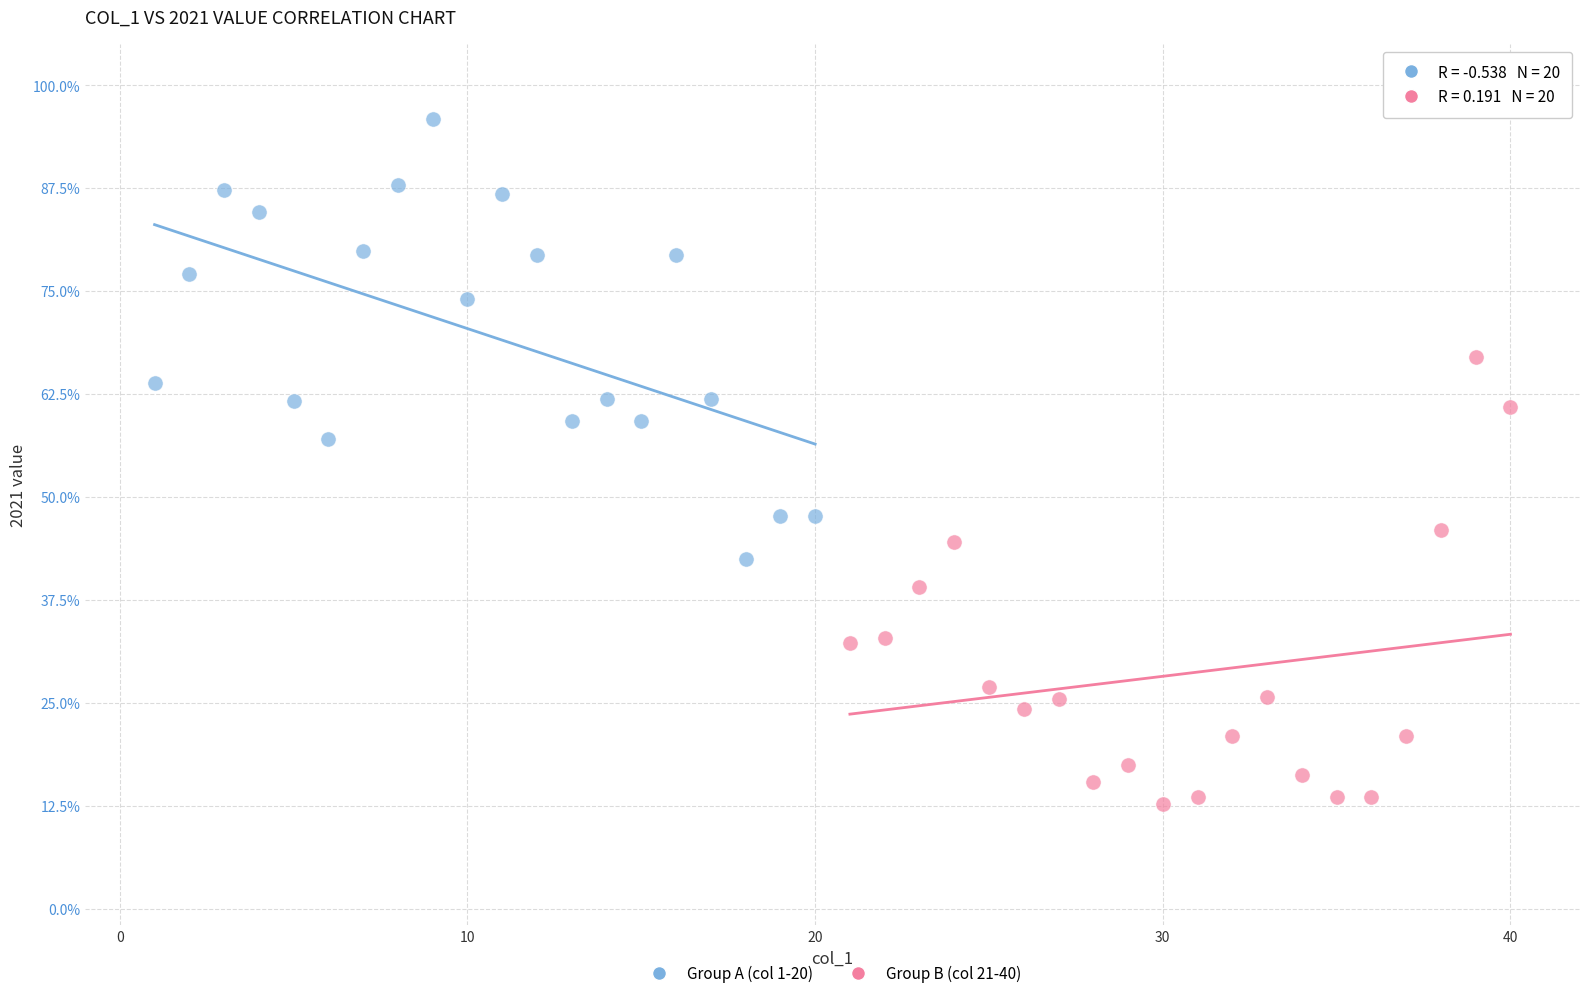

Which series contains the lowest Y value?

Group B (col 21-40)